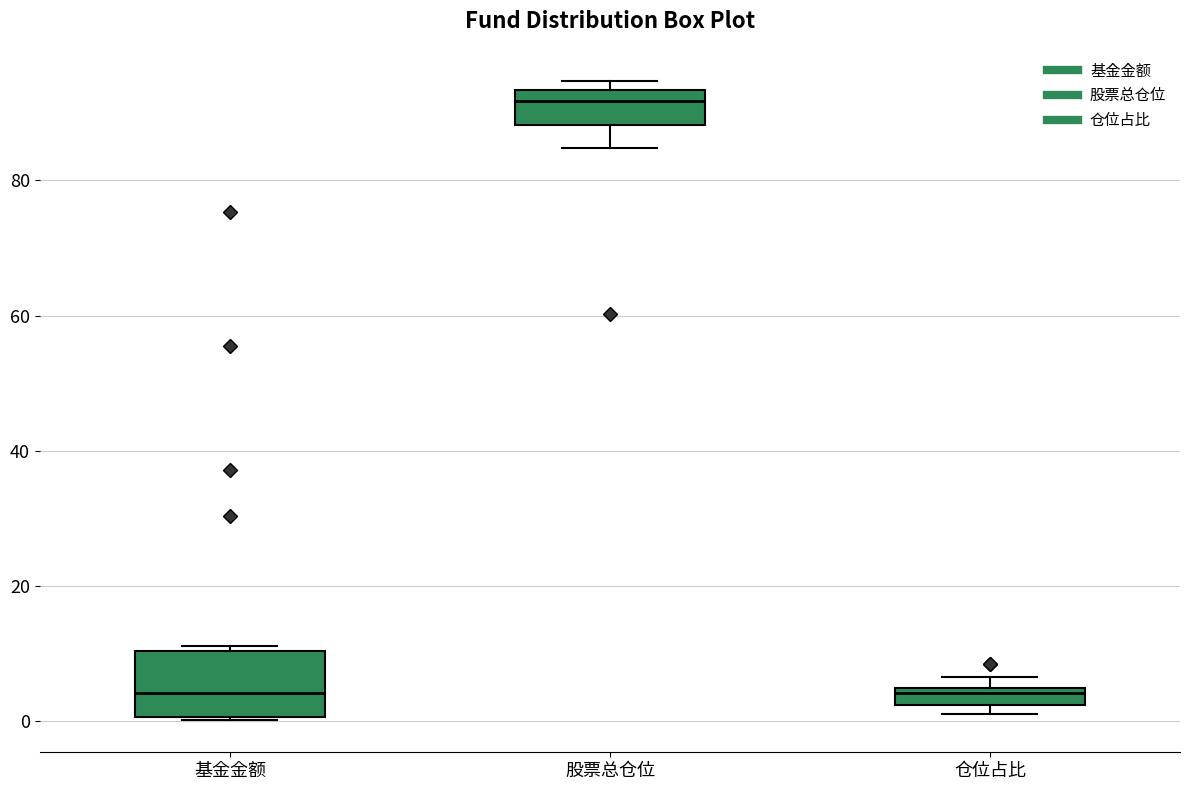

Comparing the boxes themselves (not the whiskers), which one is the tallest?

基金金额